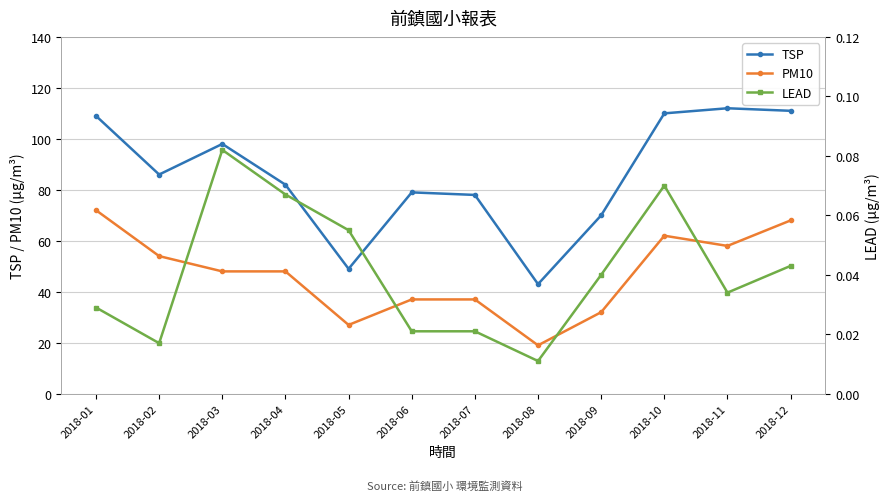

Rank the series by their maximum value, from lowest to highest.

LEAD, PM10, TSP